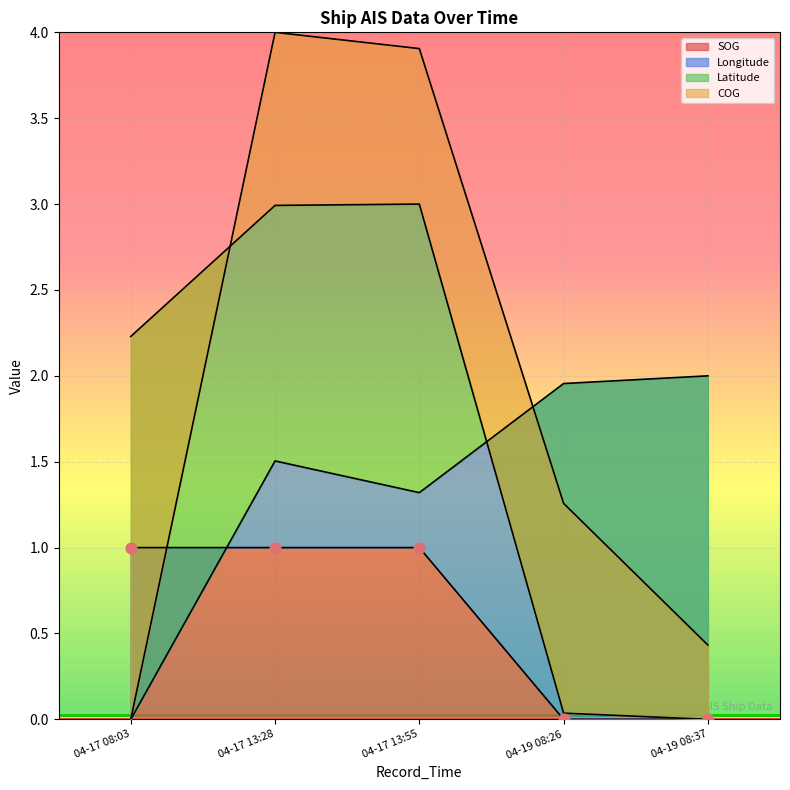

True or false: SOG has a value of 1 at 04-17 13:55.

True